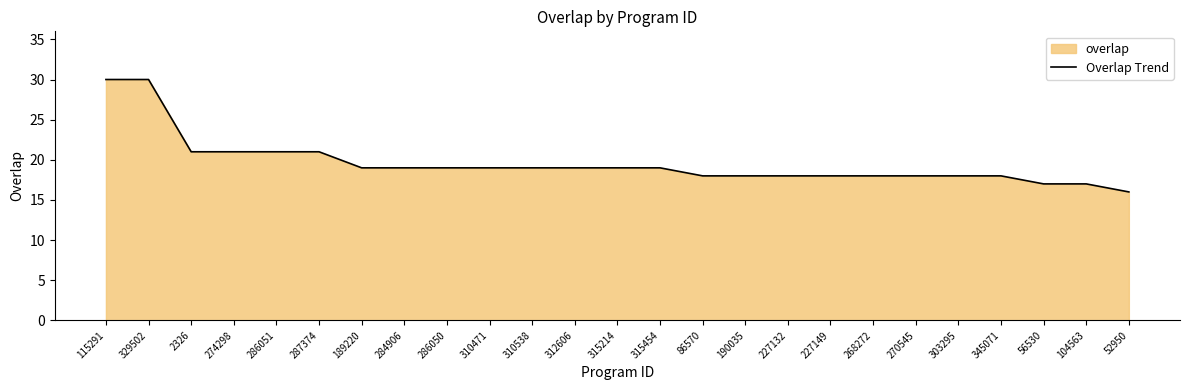

What is the sum of all values?

490